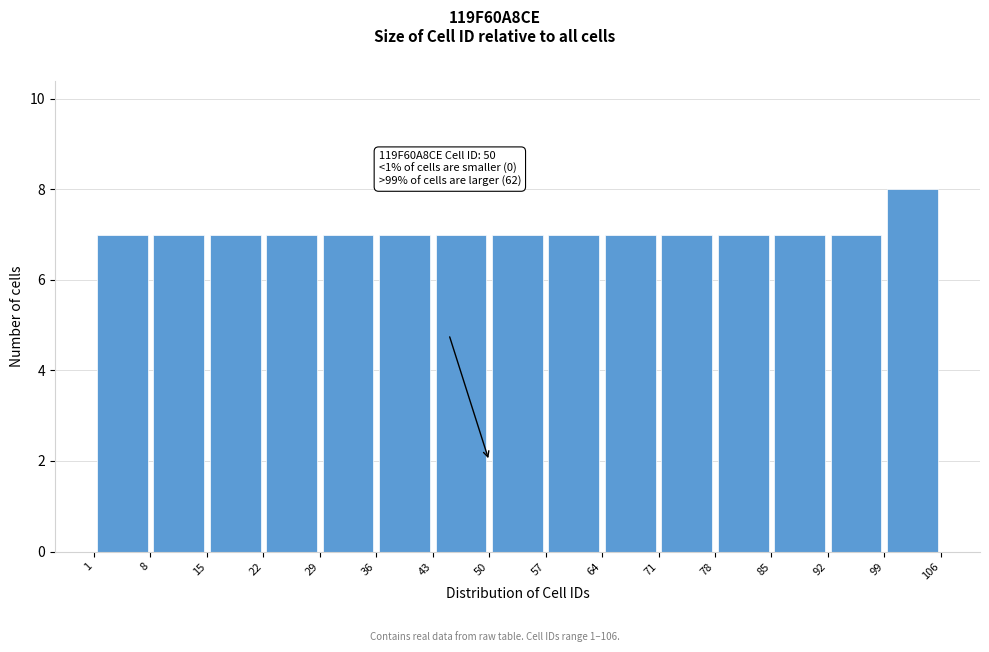

Which range on the x-axis has the tallest bar?

99 to 106